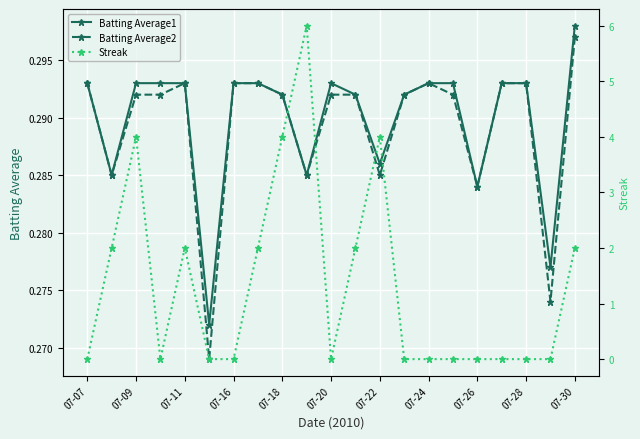

Which series has the largest total across all categories?

Streak